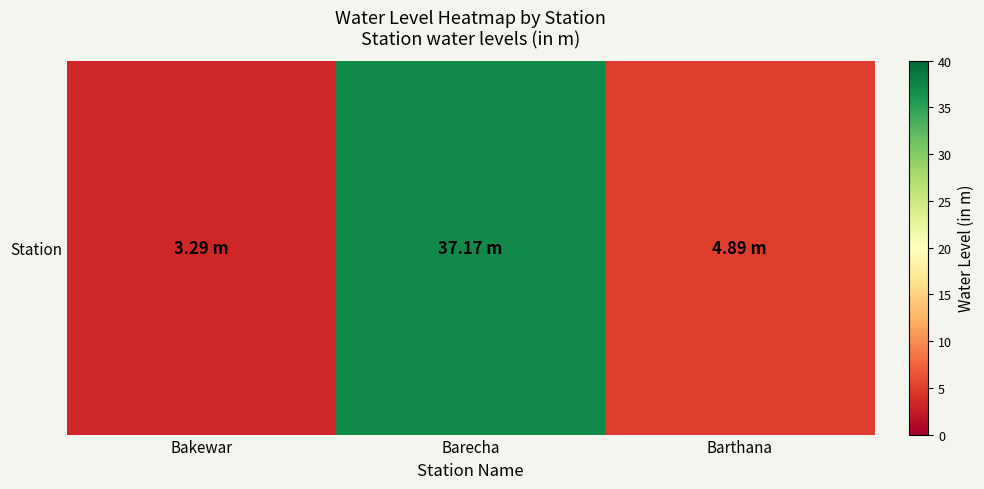

What is the approximate value at Bakewar?

3.3